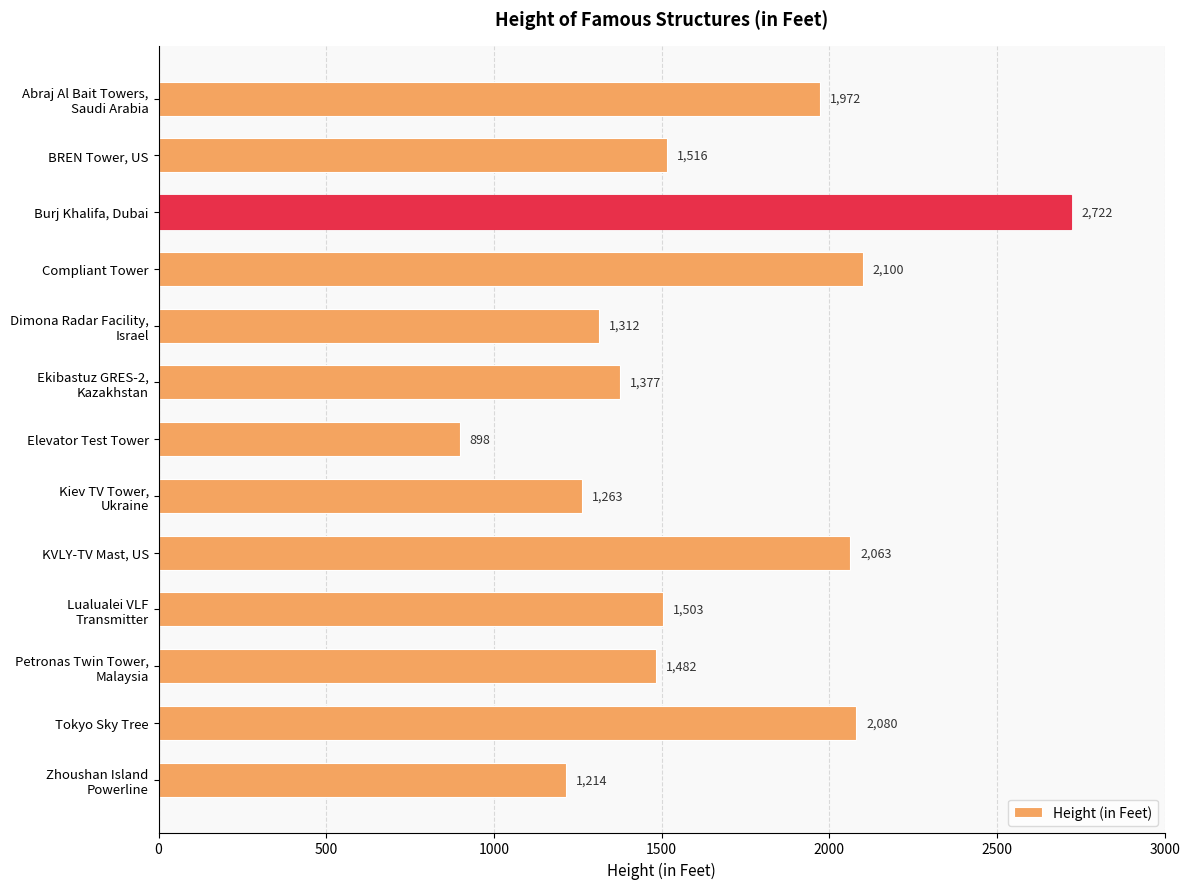

What is the value of the 12th bar from the top?

2080